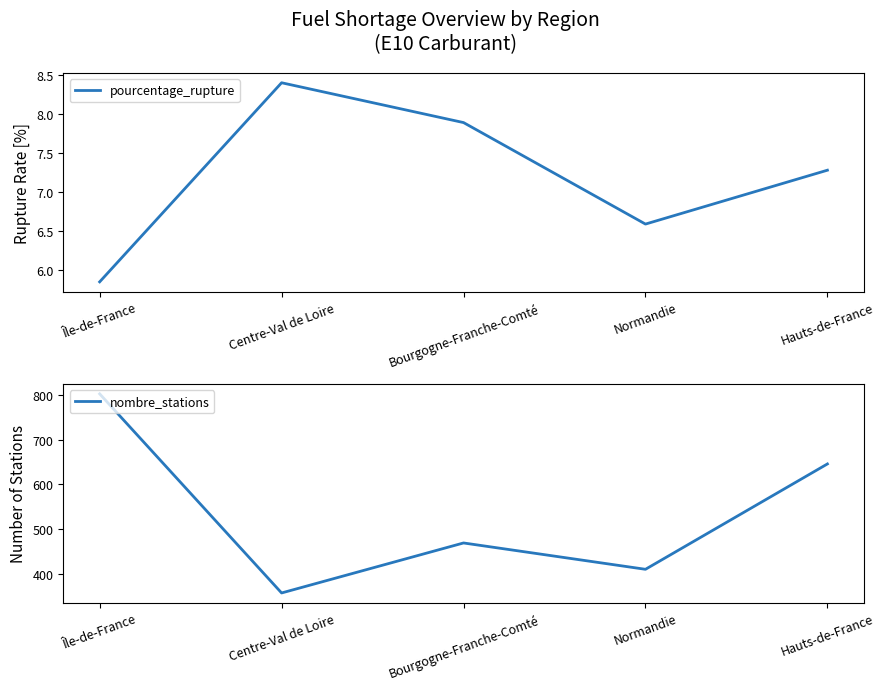

True or false: nombre_stations and pourcentage_rupture intersect in this chart.

False